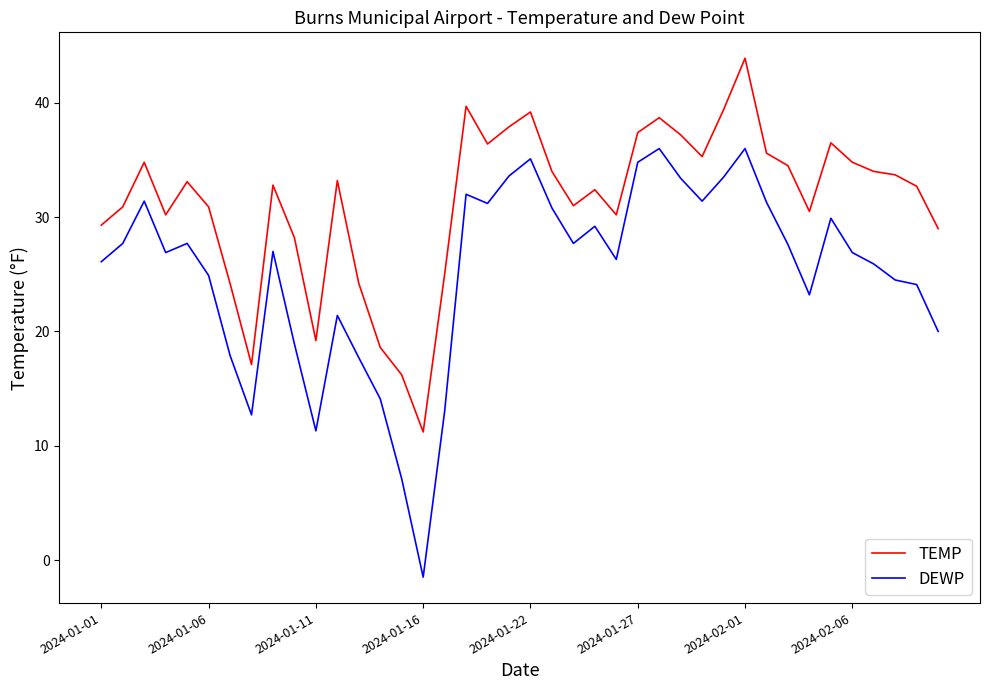

At how many categories does at least one series exceed 6?

40